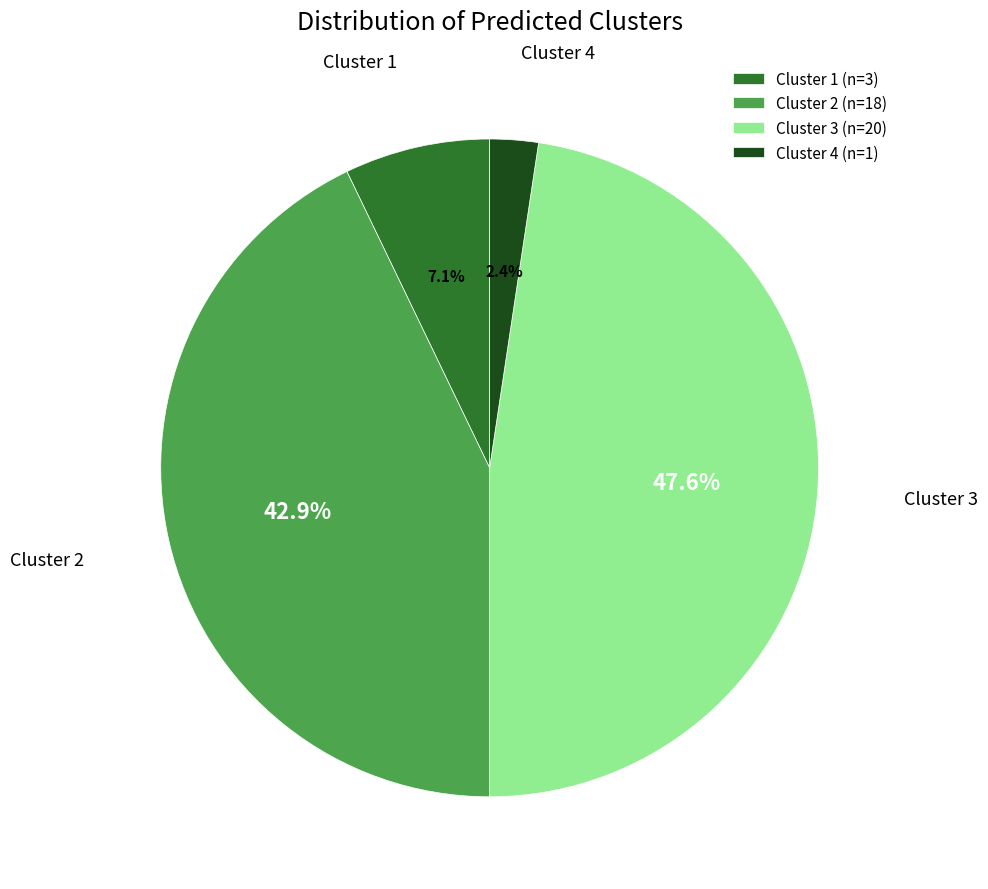

What is the smallest slice in the pie chart?

Cluster 4